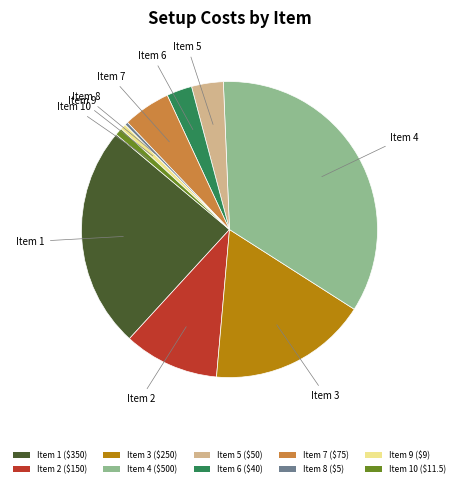

Does any single category account for the majority?

No